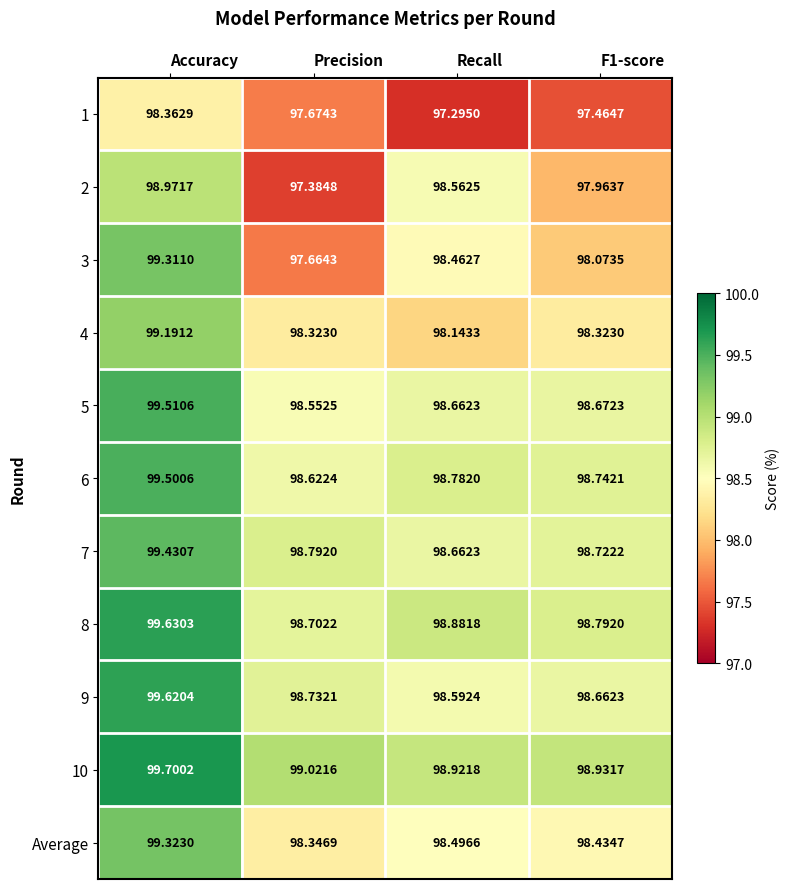

Which label corresponds to the smallest value in the chart?

Recall